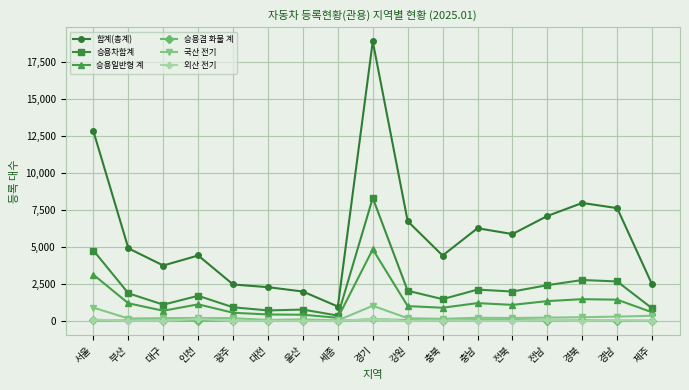

What is the difference between the 합계(총계) values at 전북 and 대구?

2128